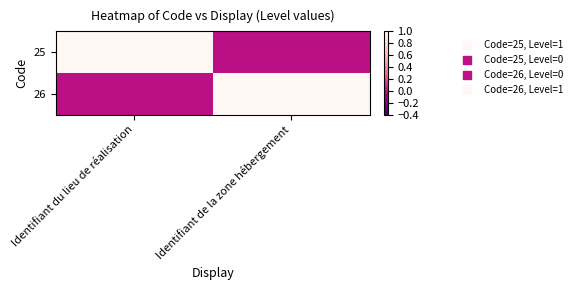

Reading left to right, list all the values displayed in this chart.

25: Identifiant du lieu de réalisation=1	Identifiant de la zone hébergement=0
26: Identifiant du lieu de réalisation=0	Identifiant de la zone hébergement=1